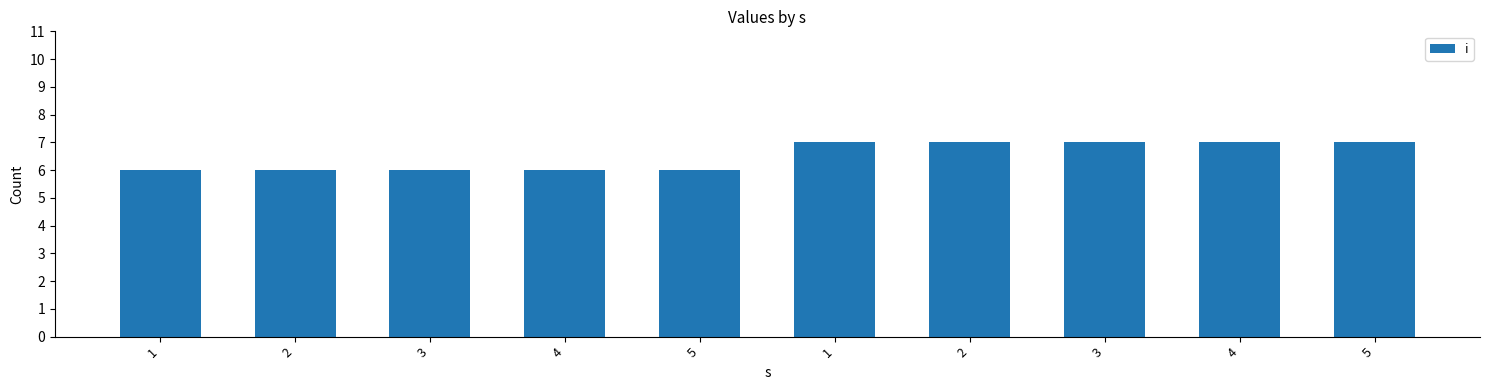

Count the number of data series in this chart.

1